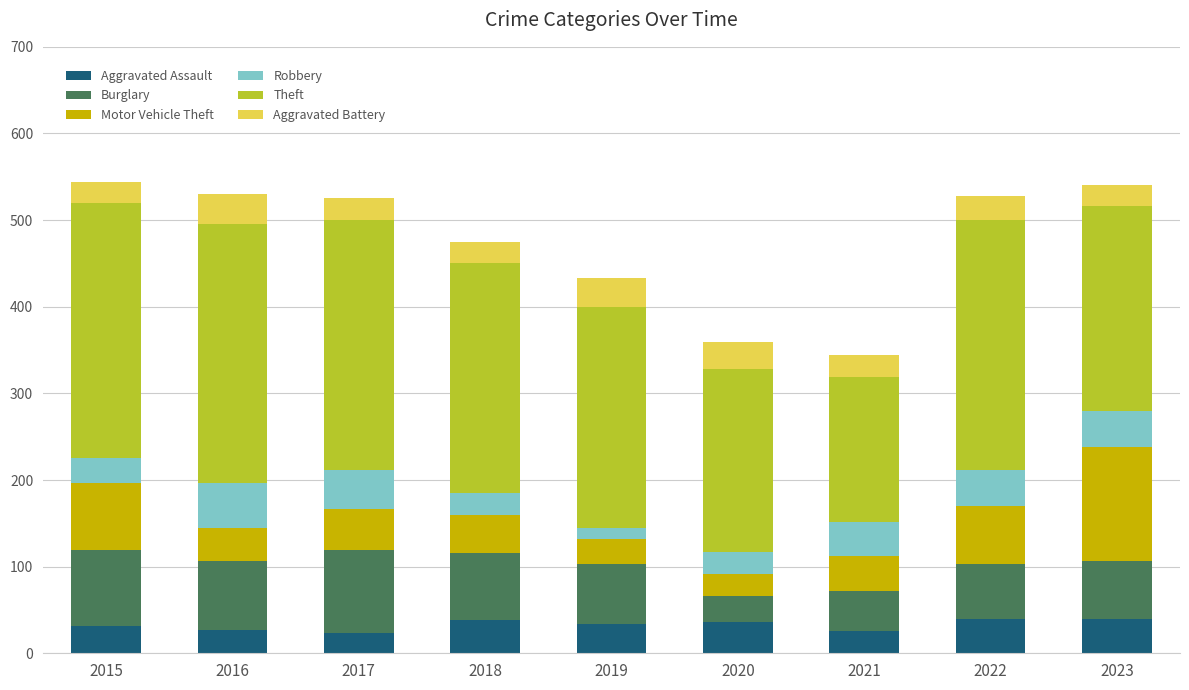

What is the total value across all series at 2016?

530